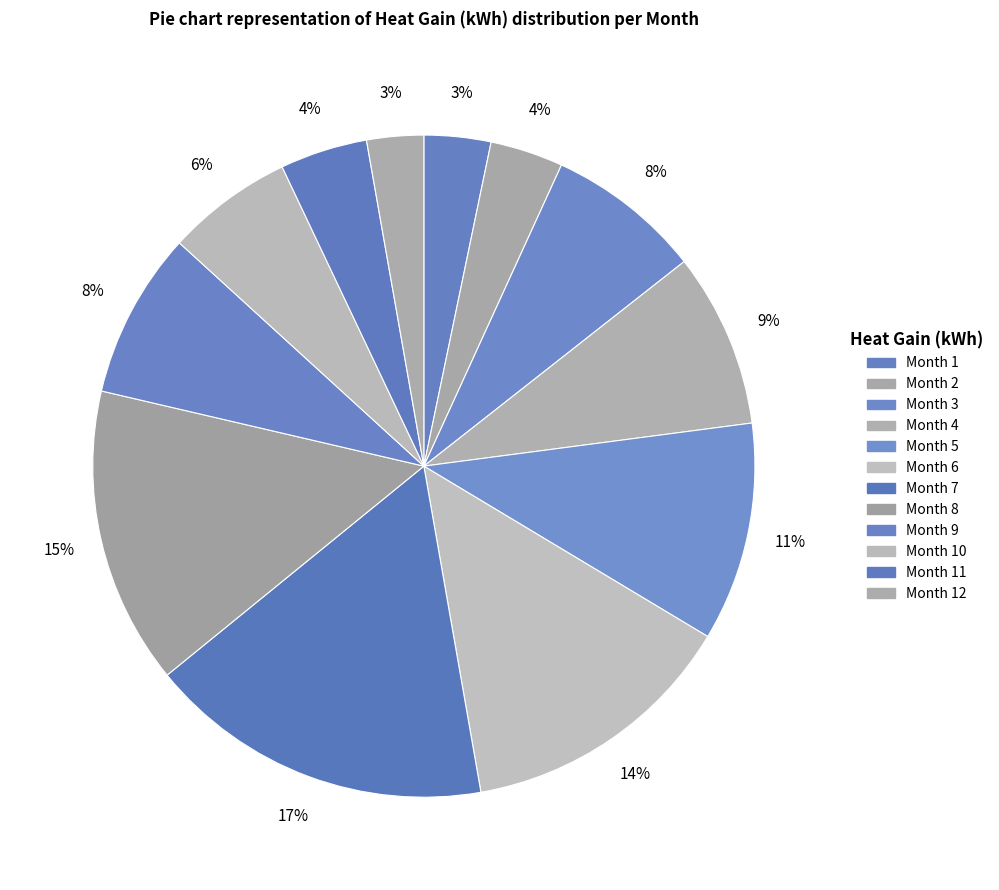

Does any single category account for the majority?

No